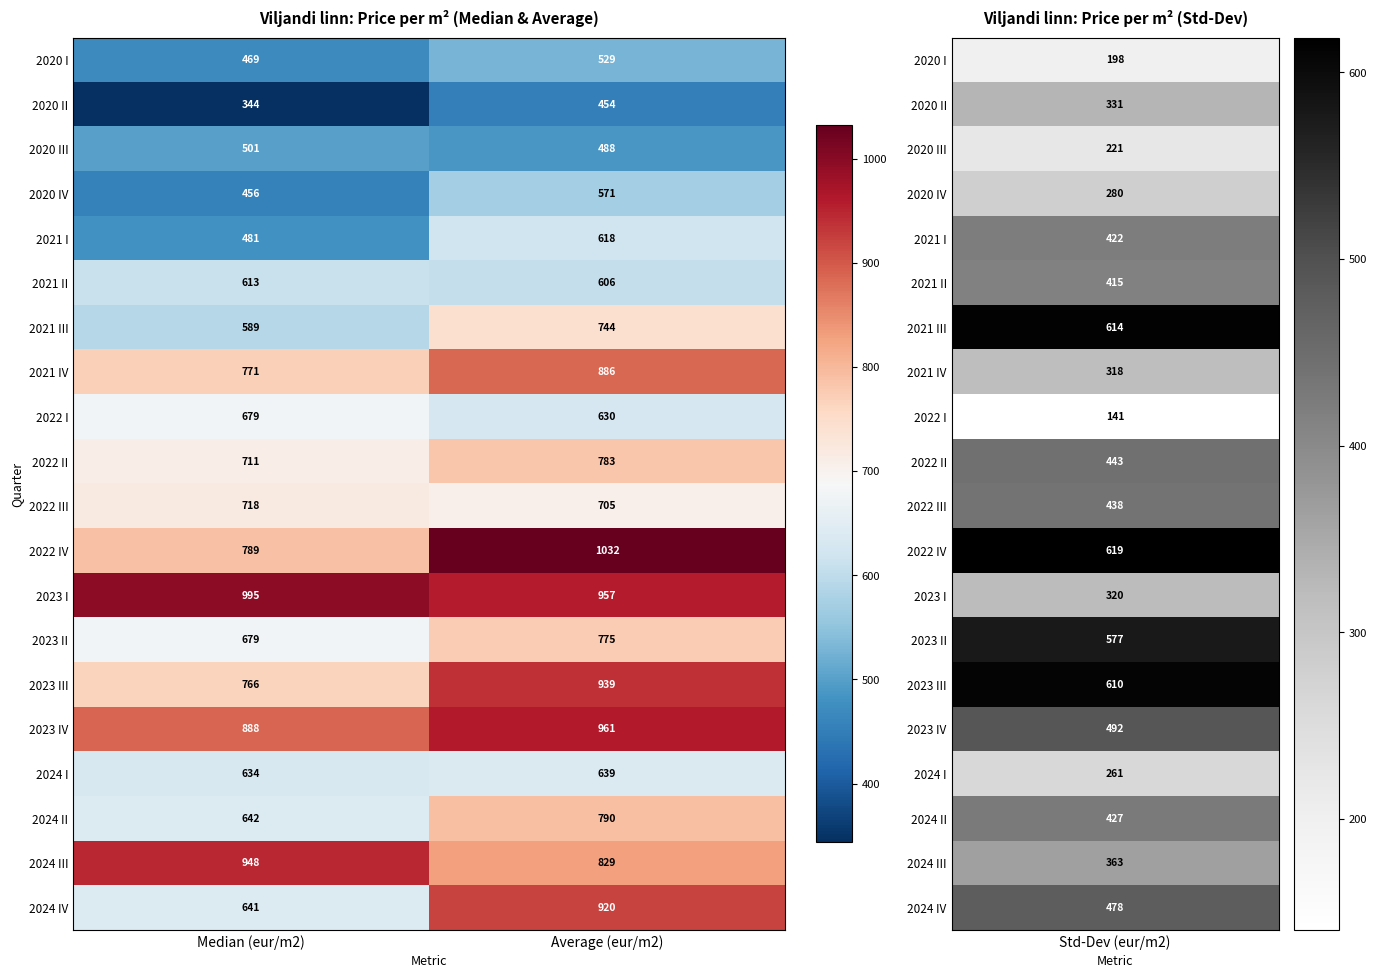

The 2022 III series shows 1051 at Median (eur/m2). True or false?

False